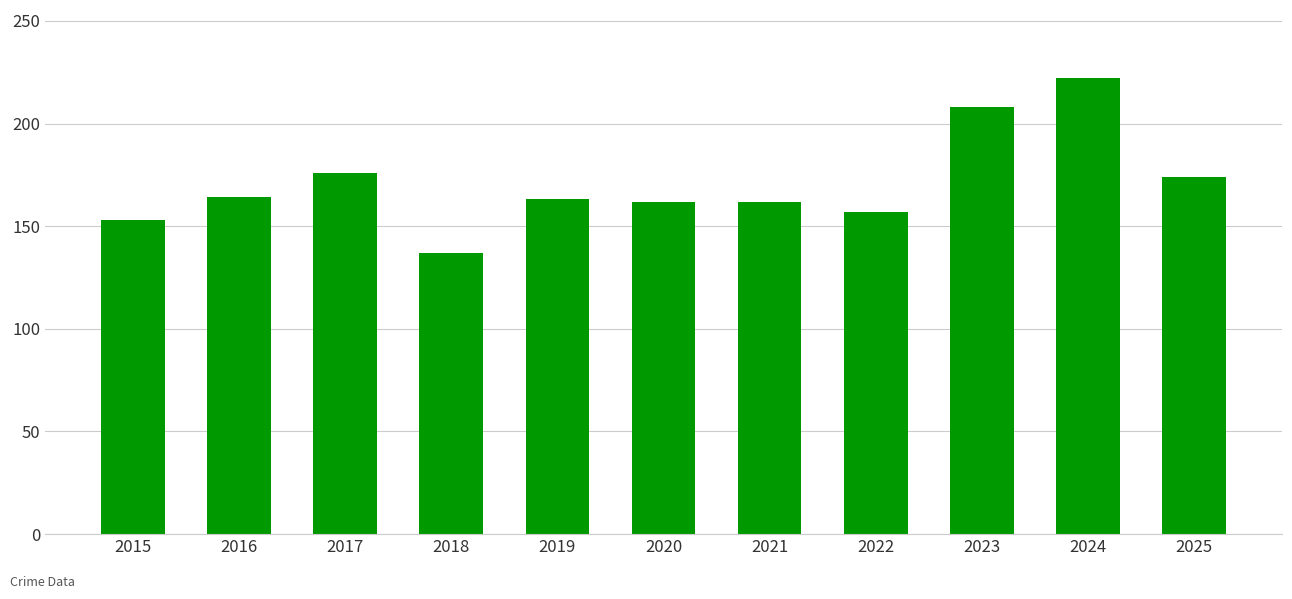

Count the number of data series in this chart.

1